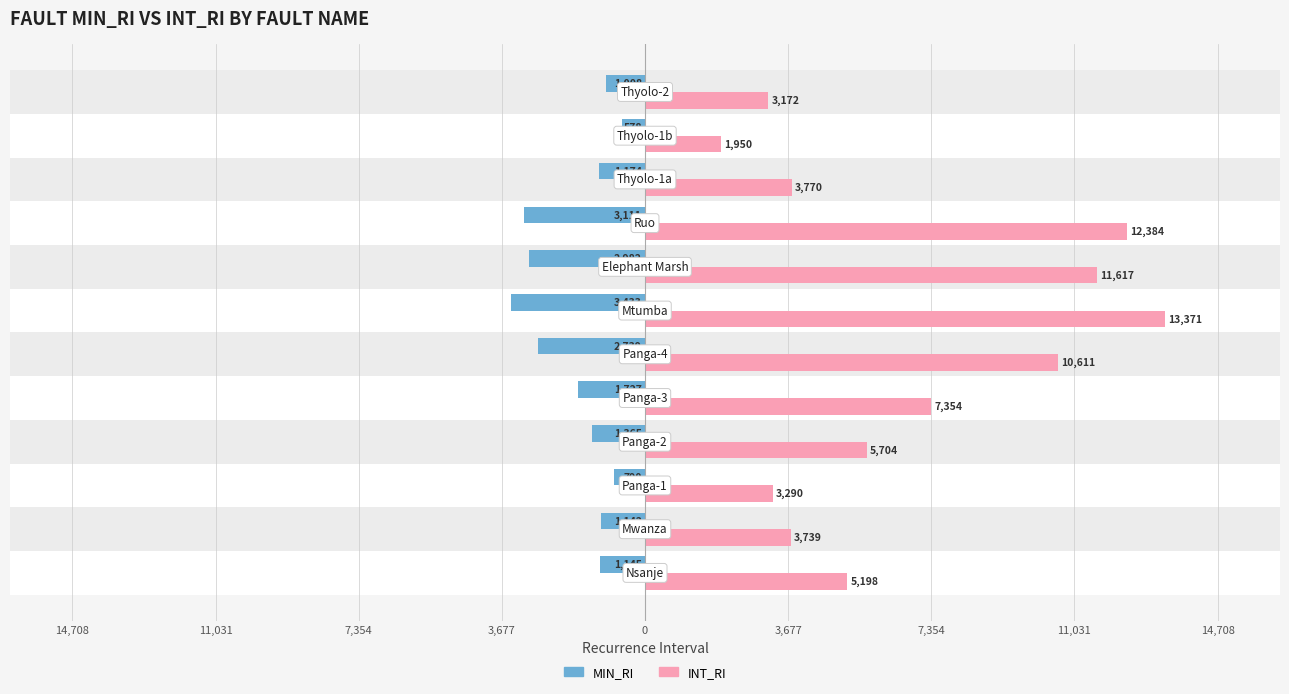

How many values in the MIN_RI series are below -1173?

7